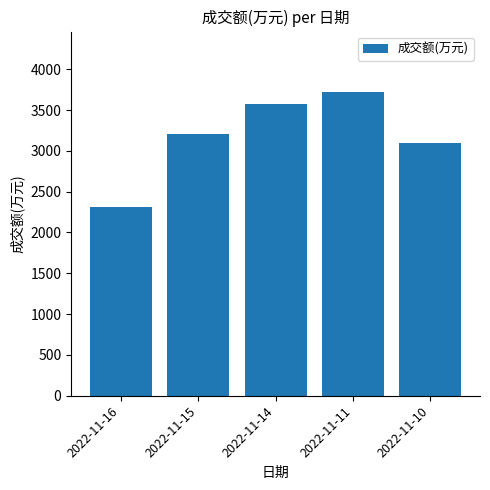

Reading left to right, transcribe all the data shown in this chart.

2310	3203	3578	3718	3093